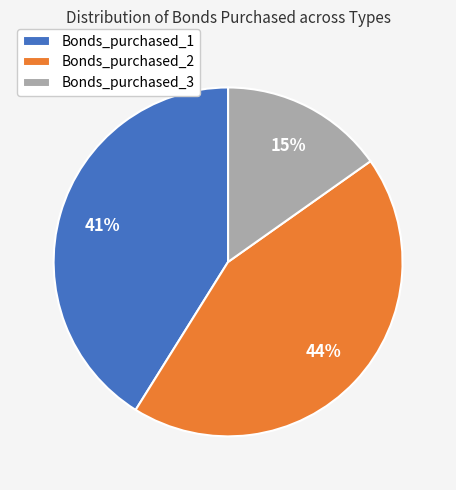

How many segments does this pie chart have?

3